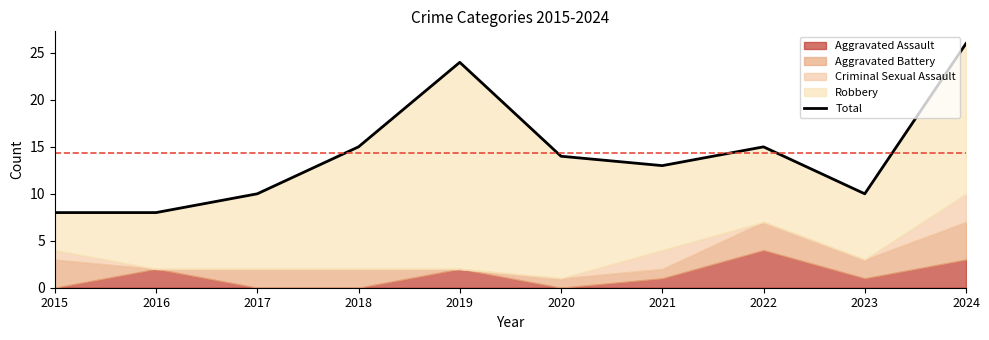

Rank the categories by value from highest to lowest.

2024, 2019, 2018, 2022, 2020, 2021, 2017, 2023, 2015, 2016